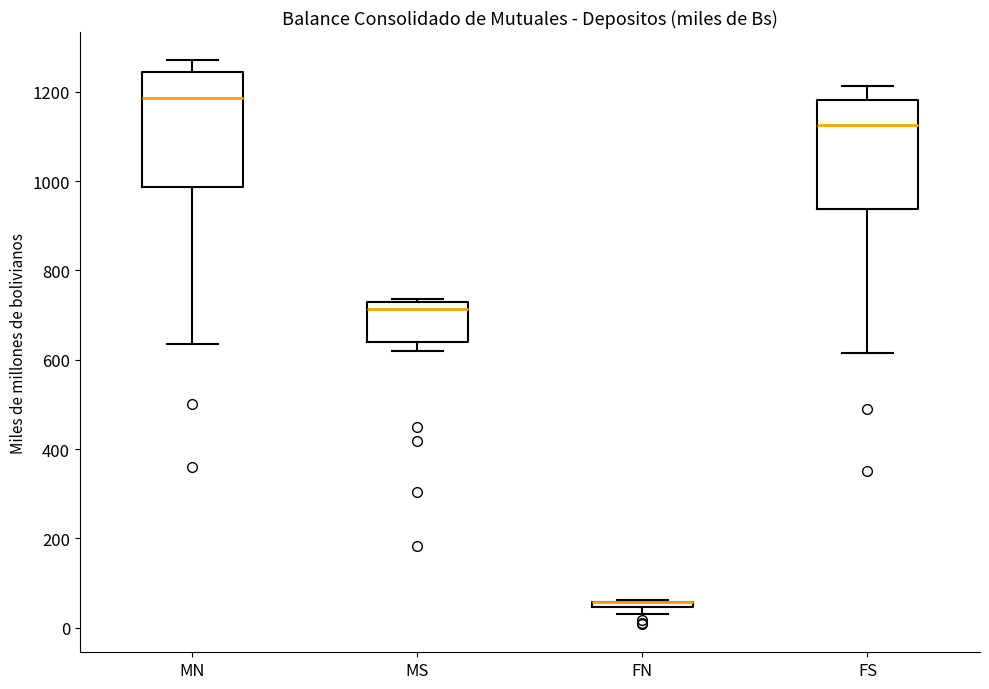

Where does the median line of the box for MN sit on the y-axis? The values are not printed on the chart, so give them approximately, as read against the axis.

1180